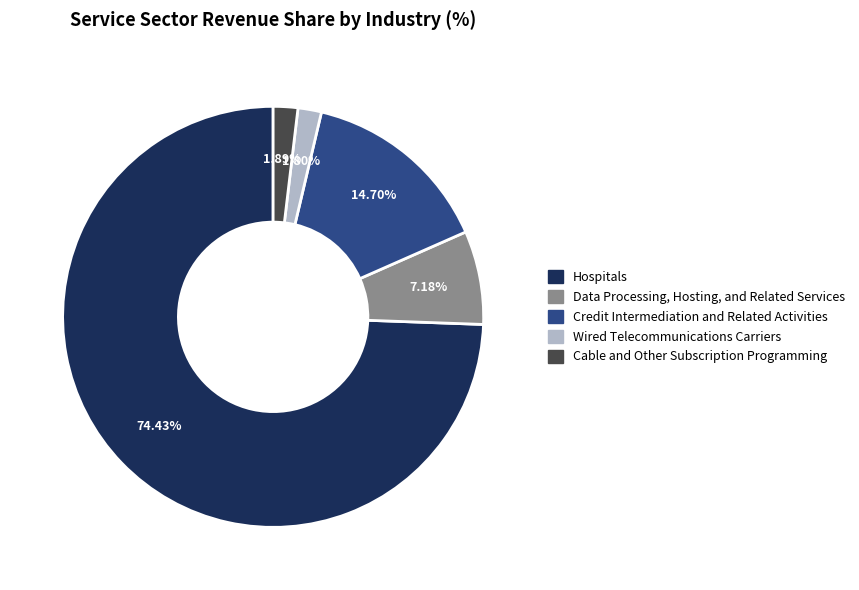

True or false: Wired Telecommunications Carriers accounts for 2% of the total.

True